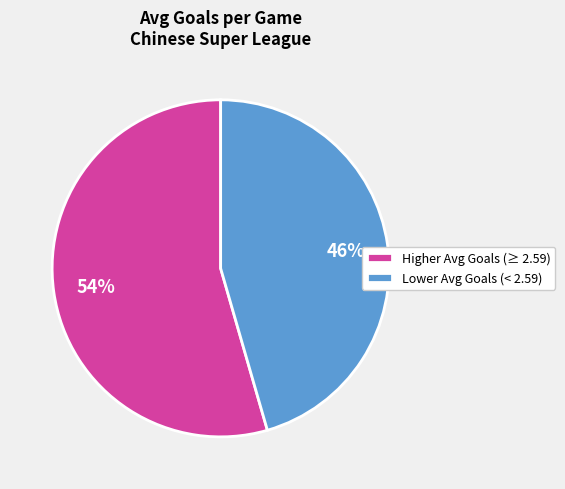

Is the sum of Lower Avg Goals (< 2.59) and Higher Avg Goals (≥ 2.59) greater than half?

Yes